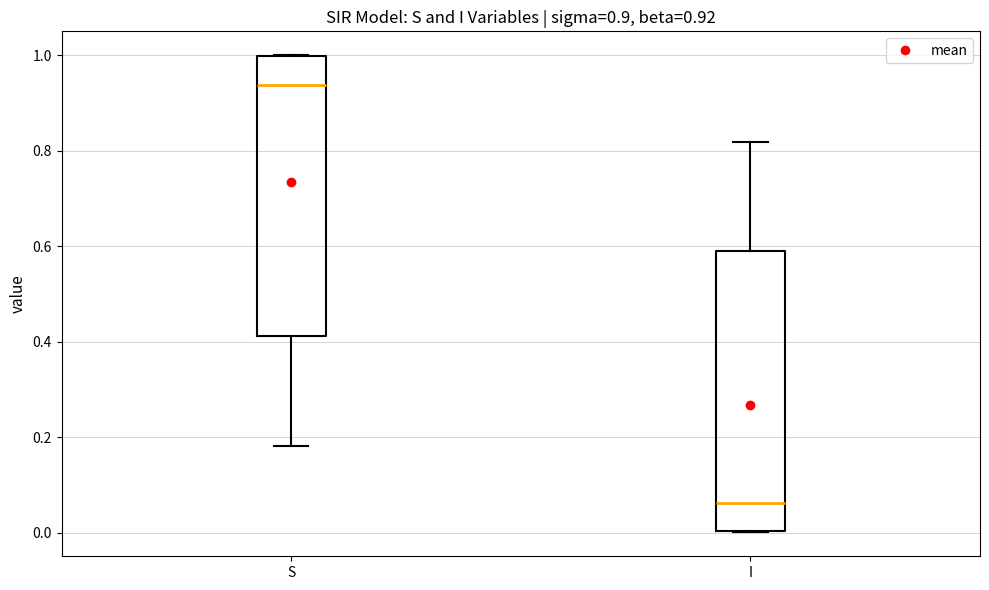

Which box has the highest median line?

S